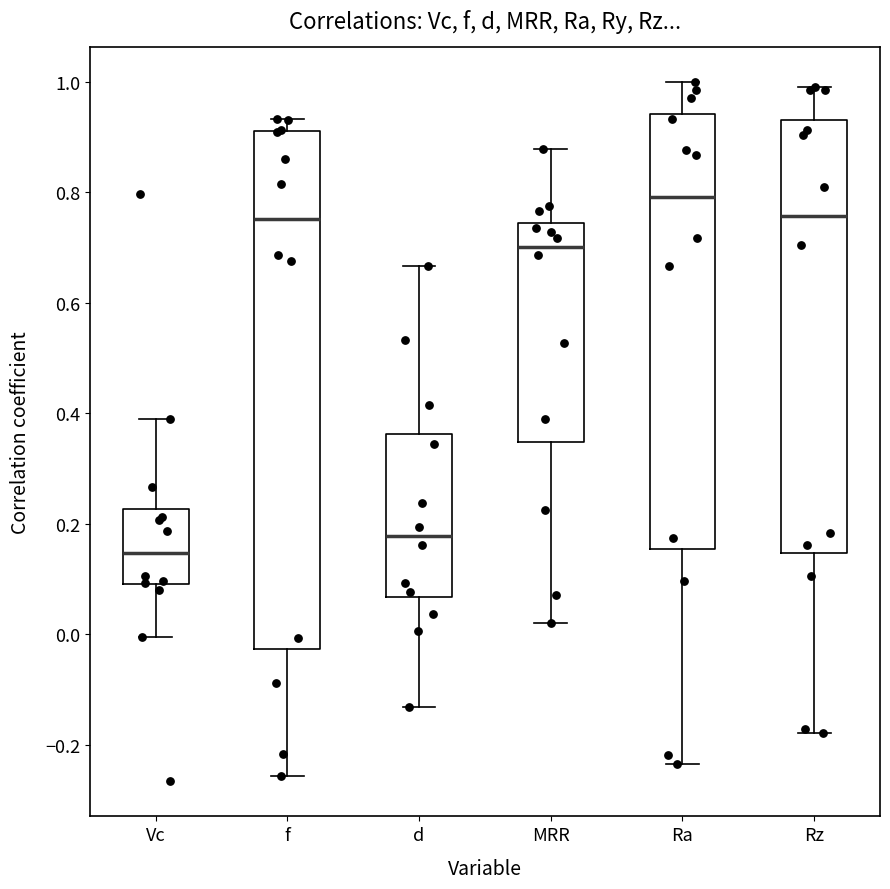

Reading left to right, transcribe this box plot: for each box, give where its median line is, the range the box spans, and where its two whiskers end, as read against the y-axis. The values are not printed on the chart, so give them approximately, as read against the axis.

Vc: median 0.14, box 0.10 to 0.22, whiskers 0.00 to 0.40
f: median 0.76, box -0.02 to 0.92, whiskers -0.26 to 0.94
d: median 0.18, box 0.06 to 0.36, whiskers -0.14 to 0.66
MRR: median 0.70, box 0.34 to 0.74, whiskers 0.02 to 0.88
Ra: median 0.80, box 0.16 to 0.94, whiskers -0.24 to 1.00
Rz: median 0.76, box 0.14 to 0.94, whiskers -0.18 to 1.00